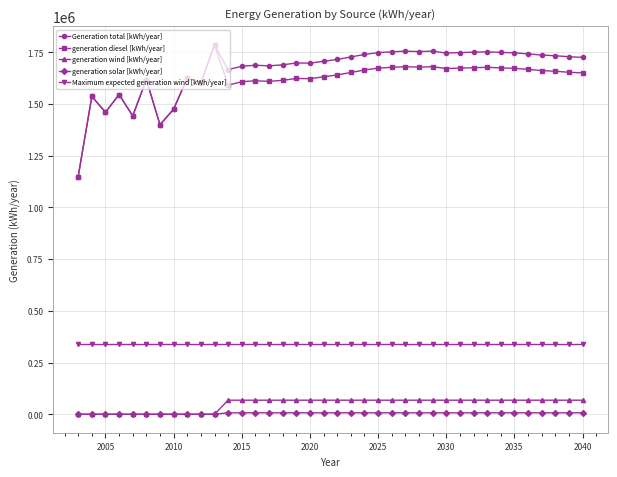

True or false: Maximum expected generation wind [kWh/year] and generation solar [kWh/year] intersect in this chart.

False